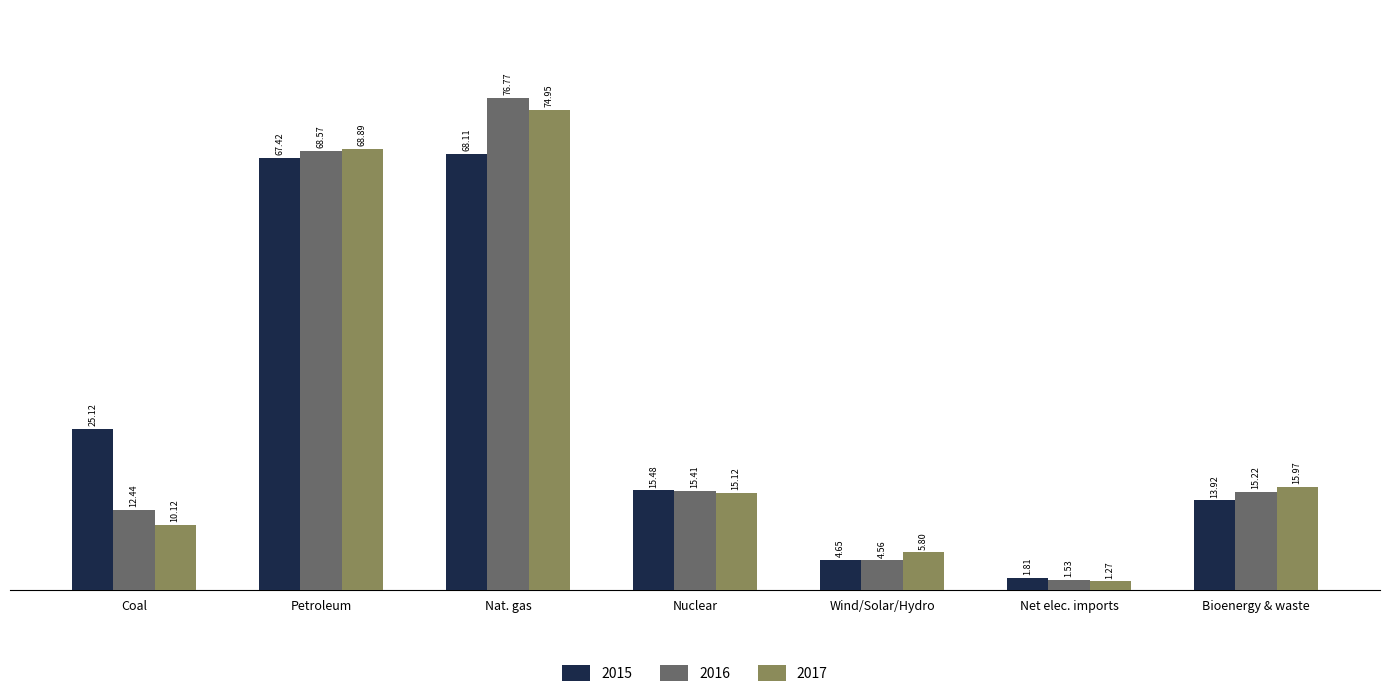

The value of 2017 at Petroleum is 36.2. True or false?

False